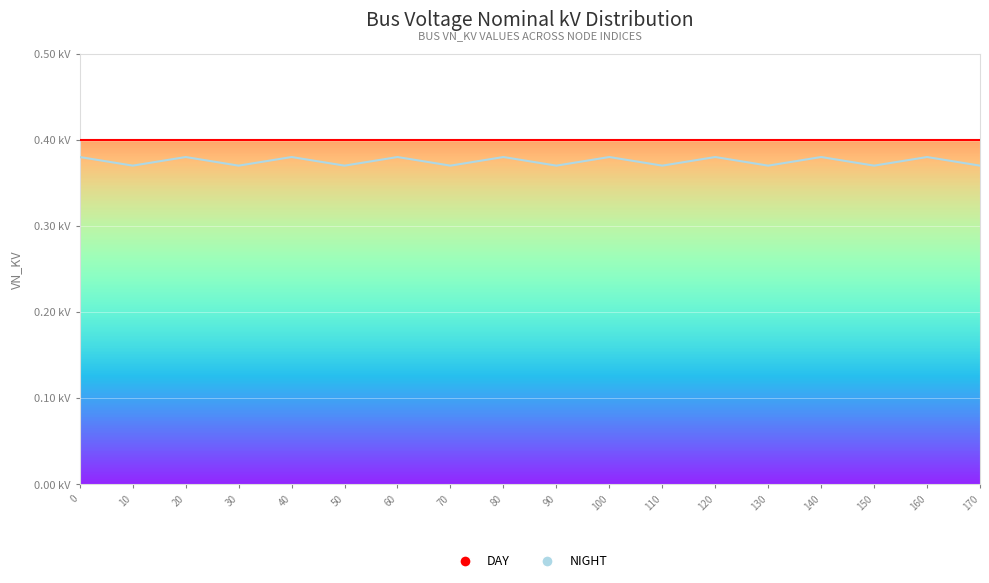

Which series changed the most between 110 and 150?

DAY